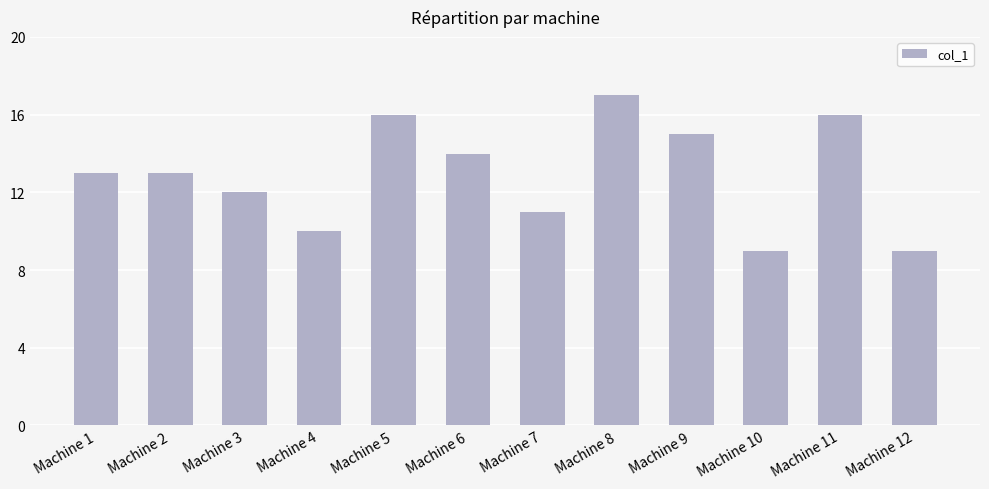

True or false: the data shows 23 at Machine 5.

False